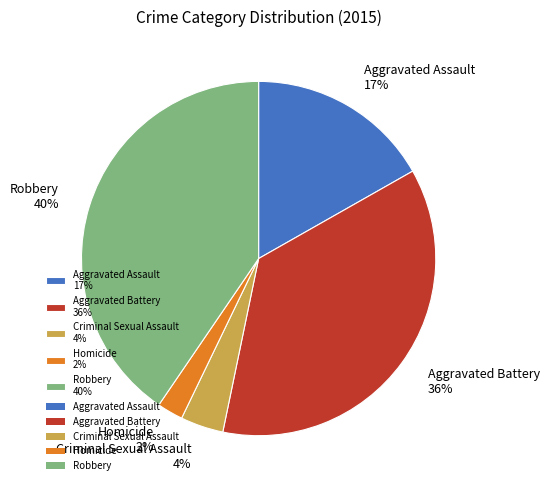

Combined, do Criminal Sexual Assault 4% and Aggravated Battery 36% account for over 50%?

No